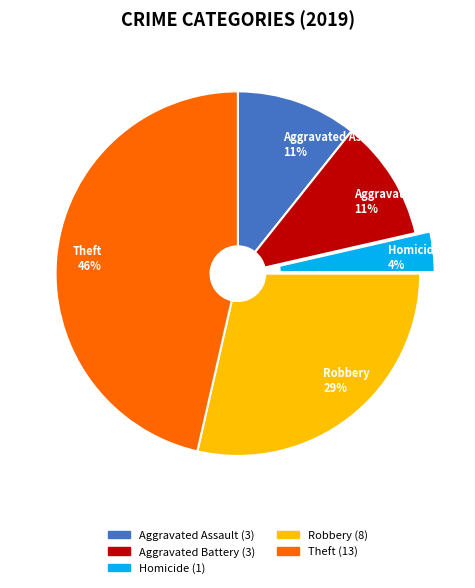

Is Aggravated Battery 11% the majority of the pie?

No